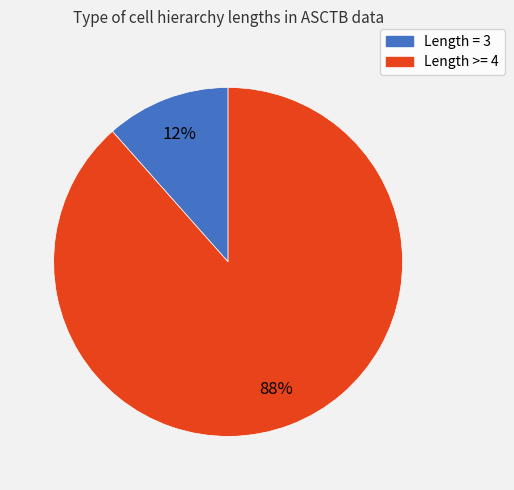

Is there any slice that represents more than half of the pie?

Yes